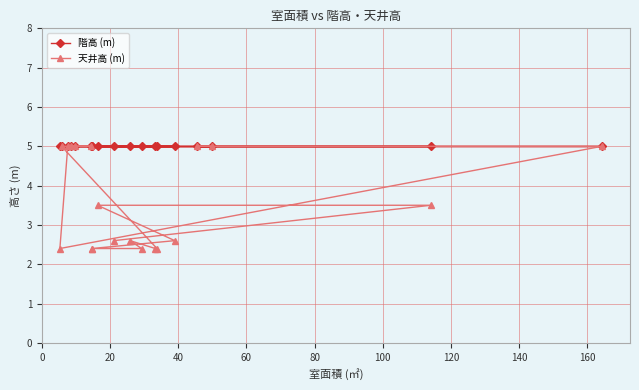

What position from the left is 80?

5